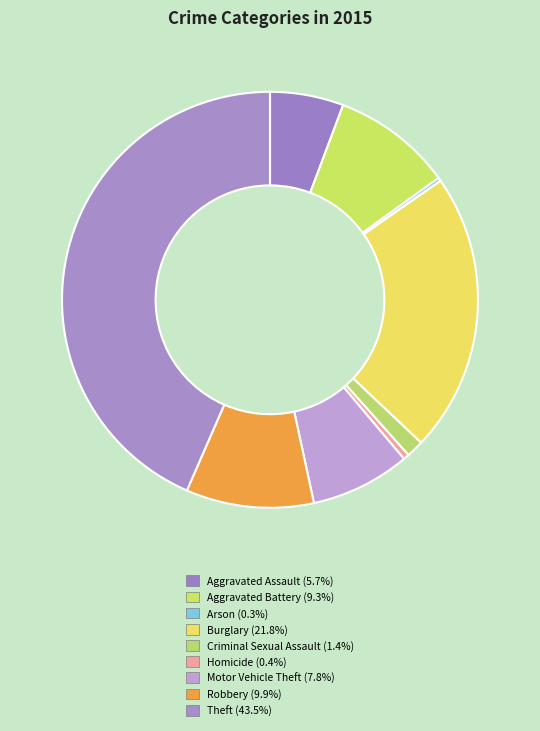

To the nearest percent, what is the average slice percentage?

11%